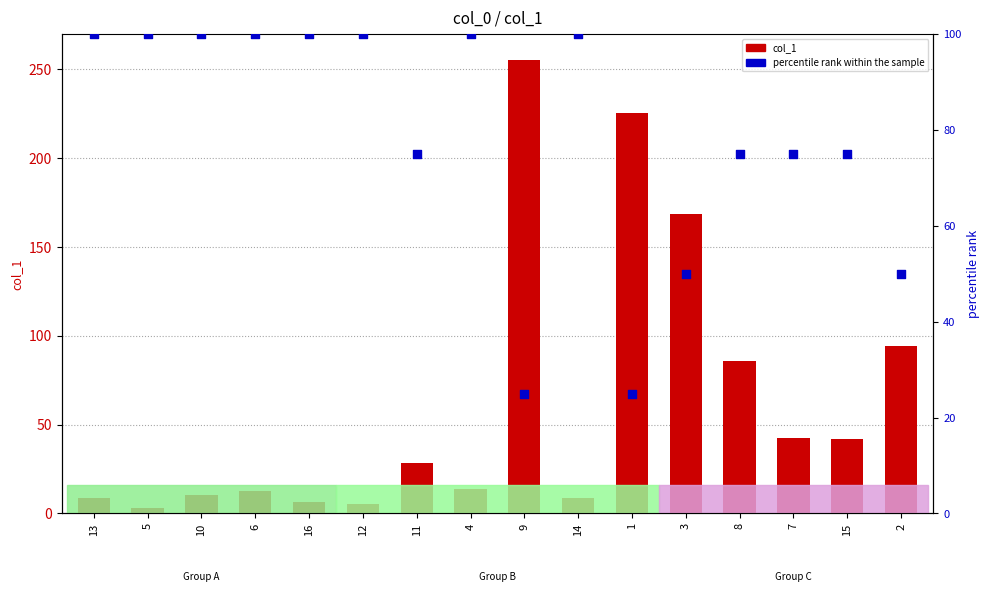

Which series reaches the minimum Y coordinate?

col_1